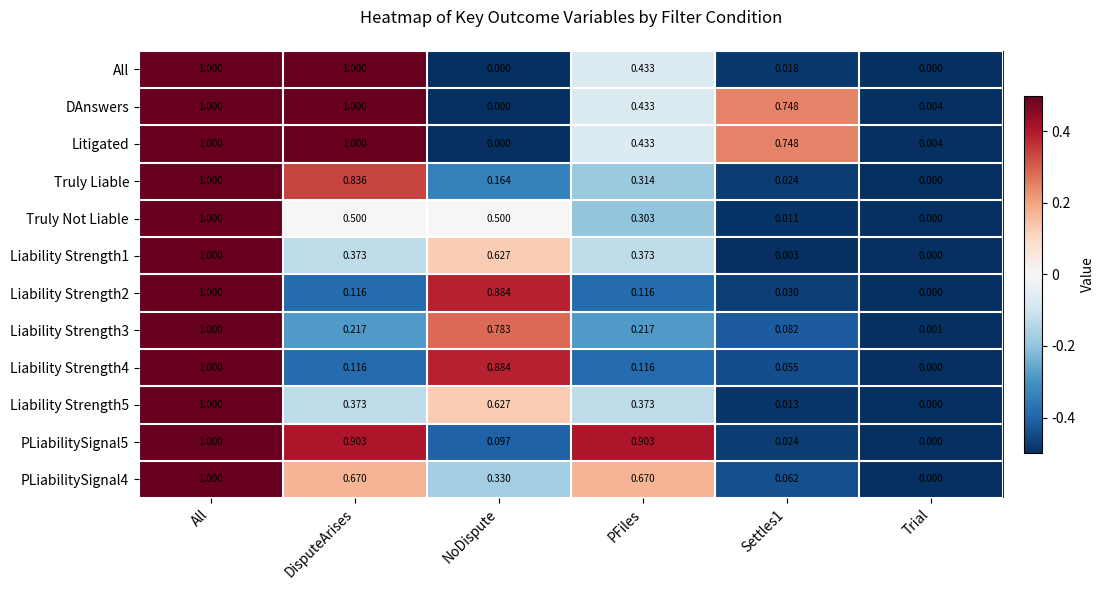

At how many categories does at least one series exceed 0?

6